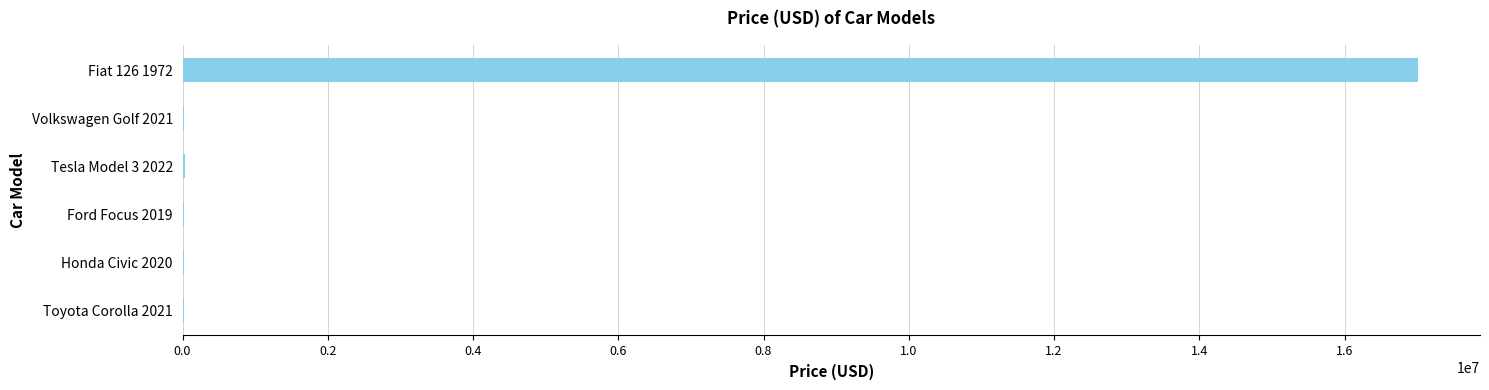

Is it true that the value at Fiat 126 1972 is 26058693?

False